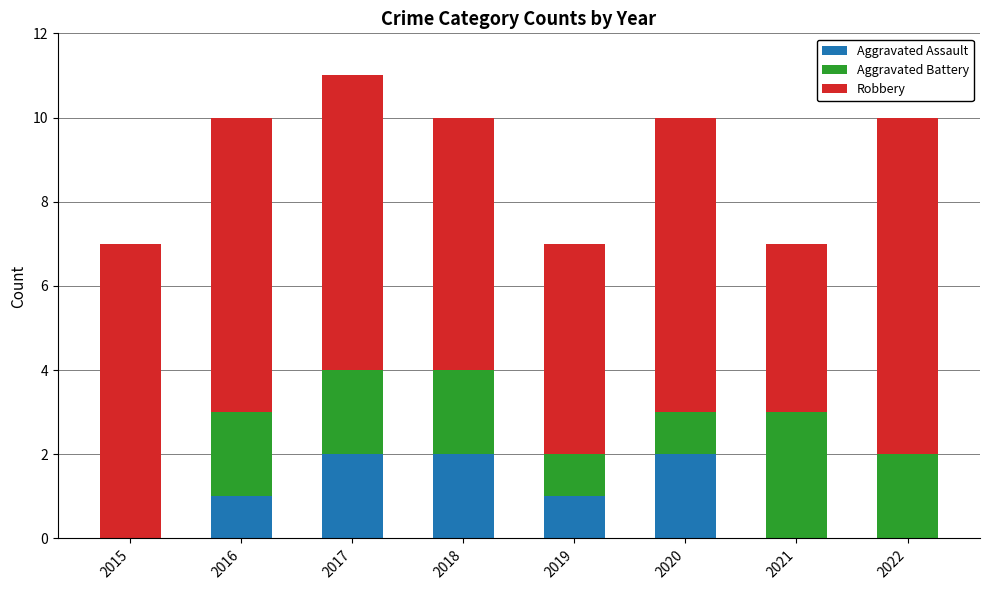

What is the total value across all series at 2019?

7